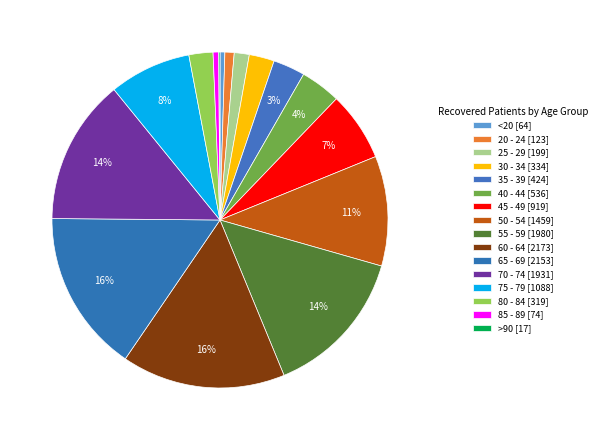

Between 50 - 54 and 25 - 29, which is larger?

50 - 54